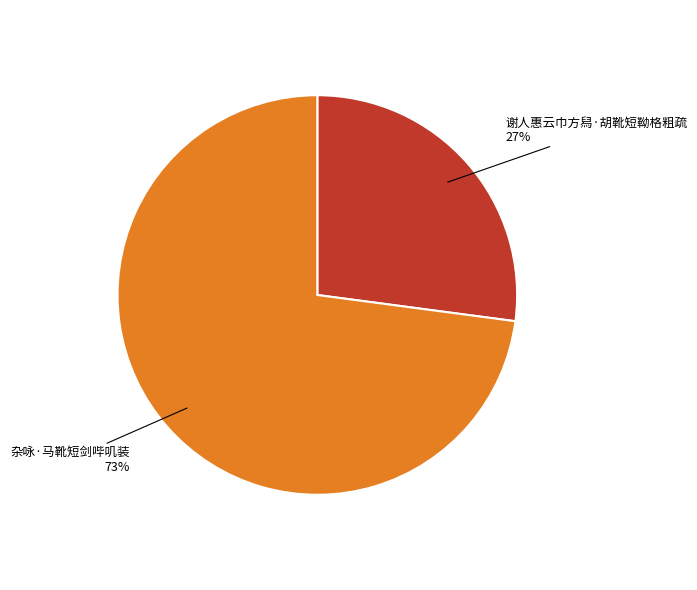

Is 杂咏·马靴短剑哔叽装 the majority of the pie?

Yes